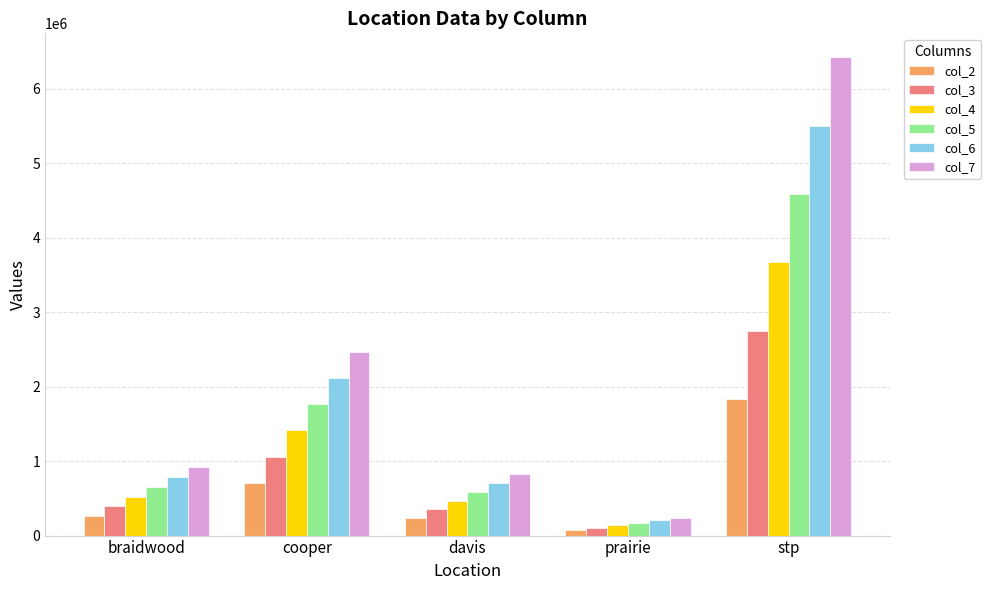

How many distinct data groups are displayed?

6